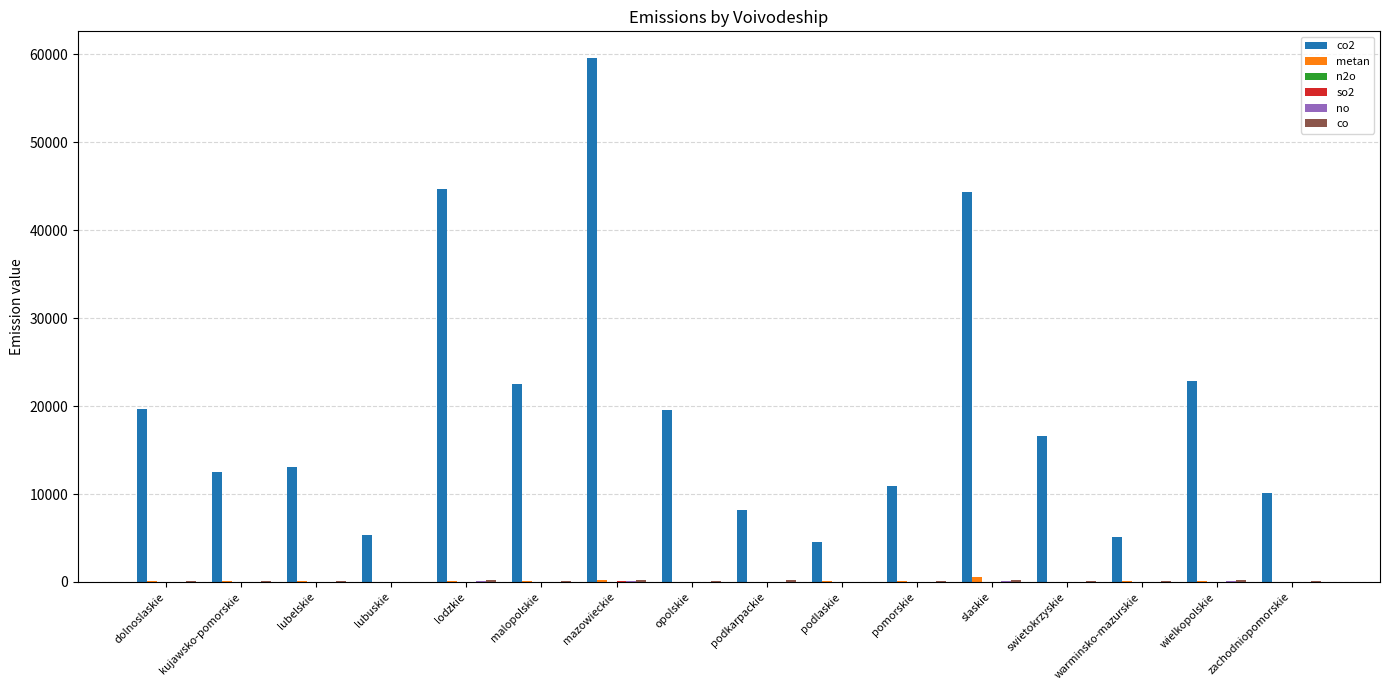

At which category is the sum across all series the highest?

mazowieckie